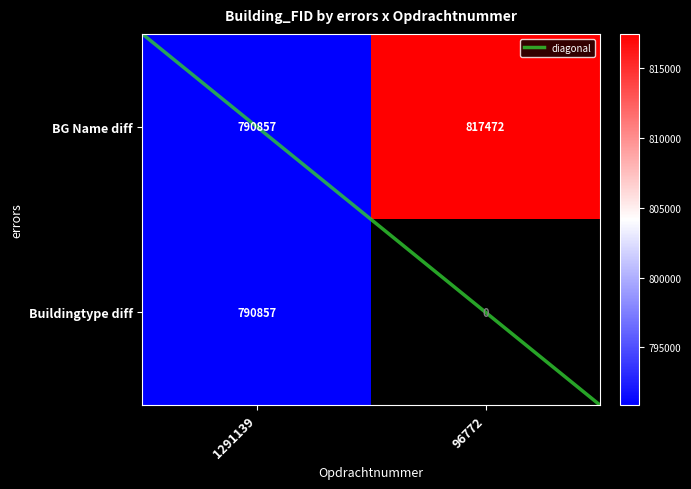

What is the difference between the maximum and minimum values in the Buildingtype diff series?

790857